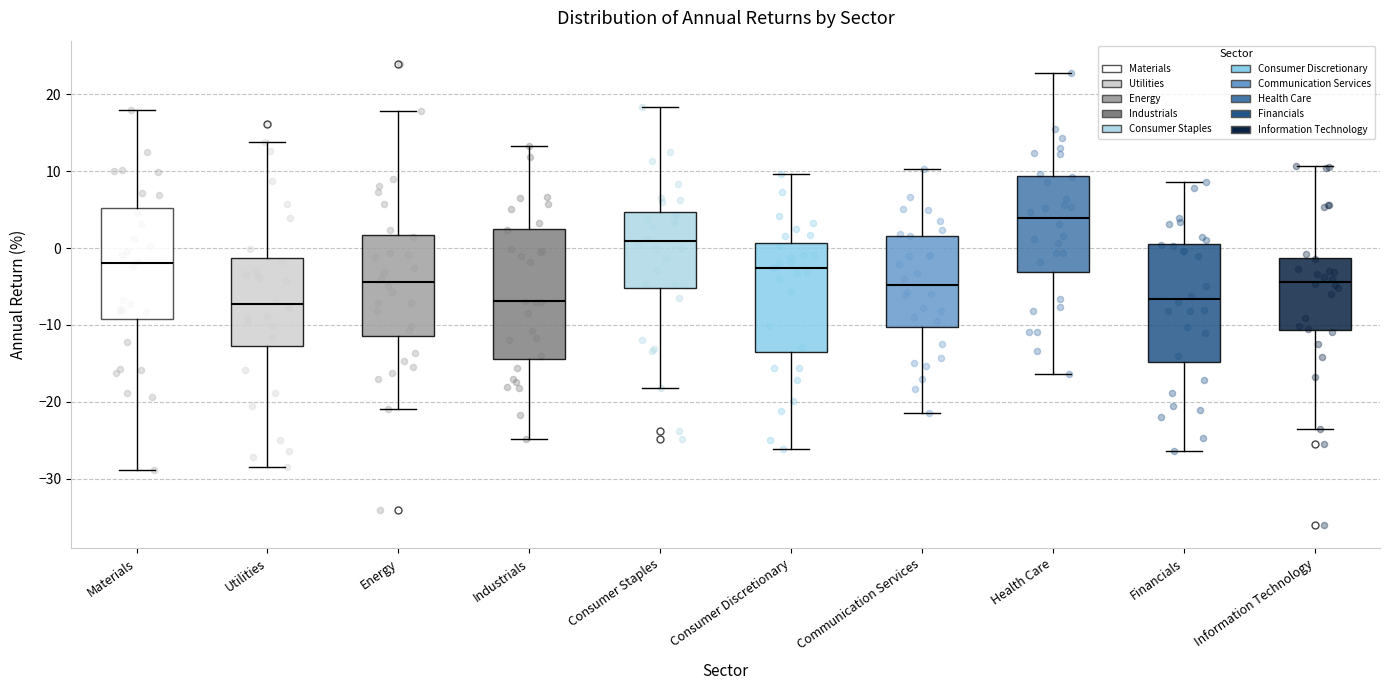

Reading left to right, transcribe this box plot: for each box, give where its median line is, the range the box spans, and where its two whiskers end, as read against the y-axis. The values are not printed on the chart, so give them approximately, as read against the axis.

Materials: median -2, box -9 to 5, whiskers -29 to 18
Utilities: median -7, box -13 to -1, whiskers -28 to 14
Energy: median -4, box -11 to 2, whiskers -21 to 18
Industrials: median -7, box -14 to 3, whiskers -25 to 13
Consumer Staples: median 1, box -5 to 5, whiskers -18 to 18
Consumer Discretionary: median -3, box -14 to 1, whiskers -26 to 10
Communication Services: median -5, box -10 to 2, whiskers -21 to 10
Health Care: median 4, box -3 to 9, whiskers -16 to 23
Financials: median -7, box -15 to 1, whiskers -26 to 9
Information Technology: median -4, box -11 to -1, whiskers -24 to 11